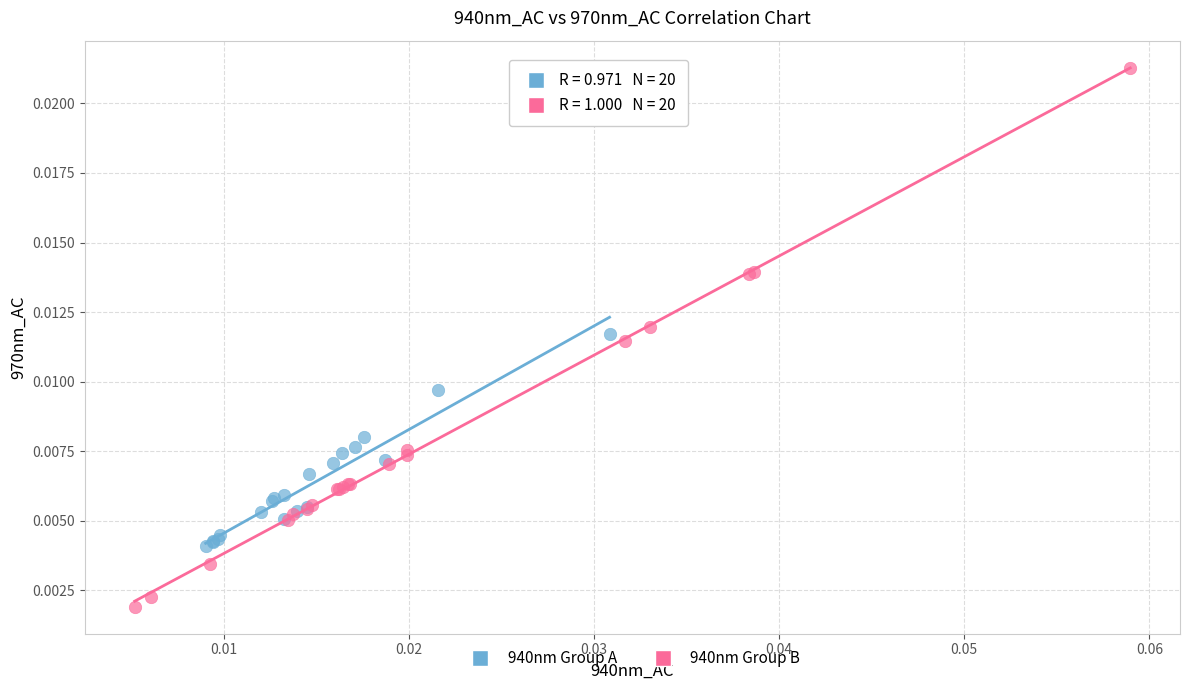

Which series has the largest Y range (max minus min)?

940nm Group B